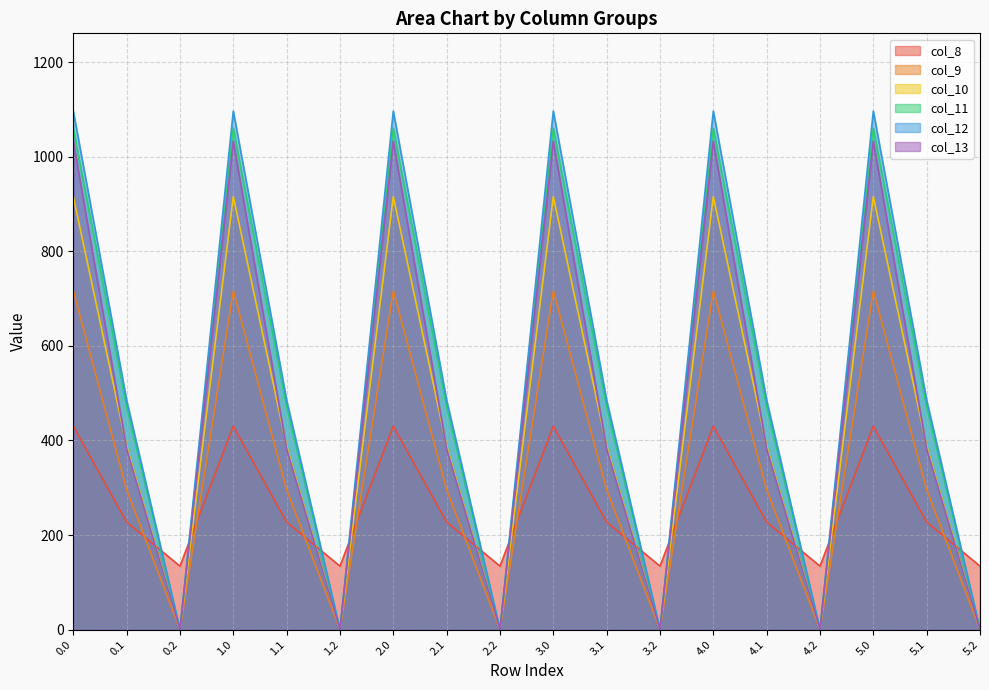

Is the value of col_10 at 5.0 greater than the value of col_11 at 0.0?

No